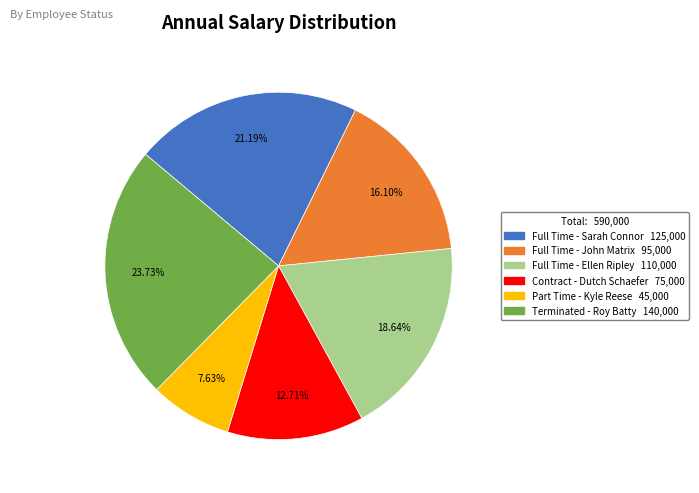

To the nearest percent, what percentage of the pie is Part Time - Kyle Reese?

8%